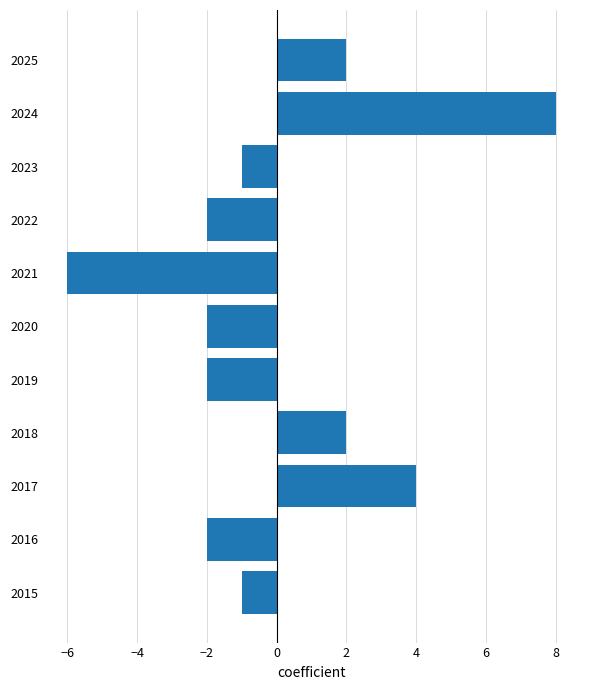

True or false: the data shows -6 at 2021.

True